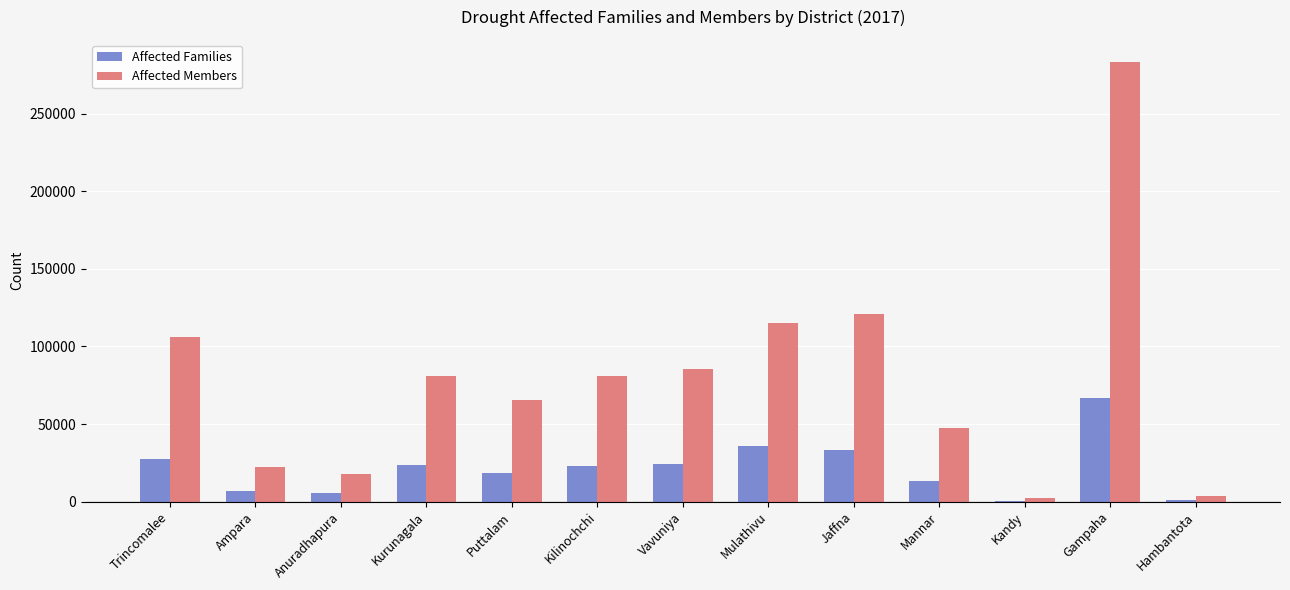

How many groups of bars are there?

13